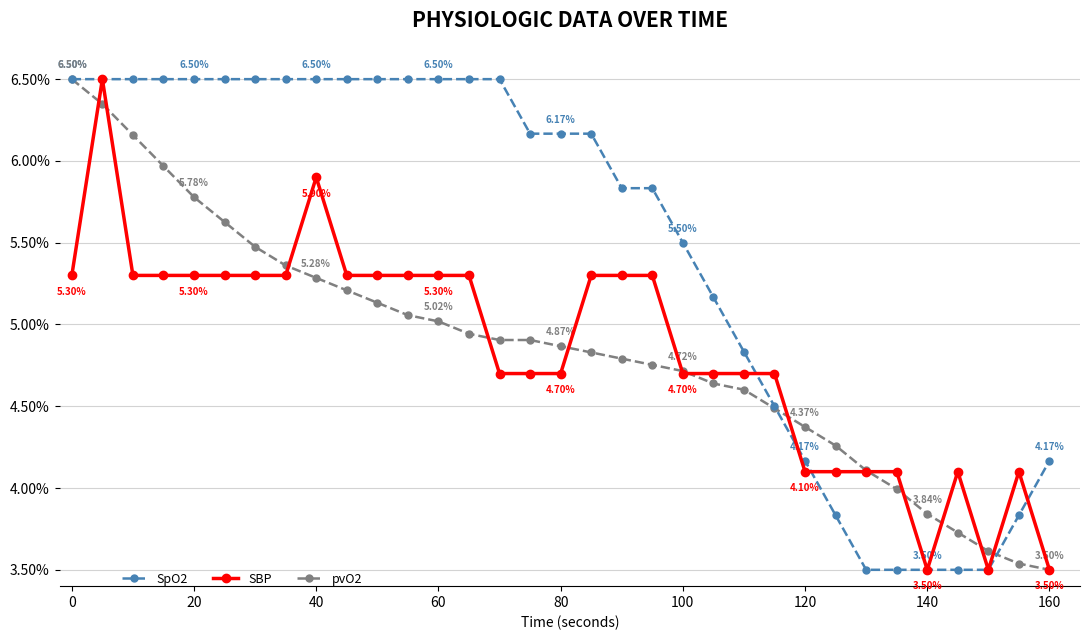

What is the difference between the second highest and minimum values in the pvO2 series?

2.8